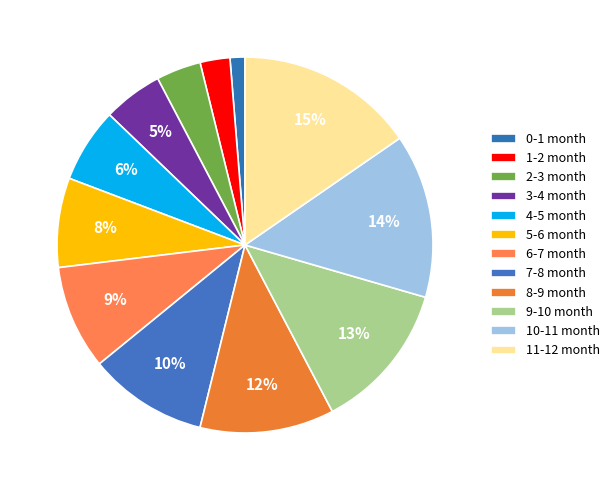

Does any single category account for the majority?

No